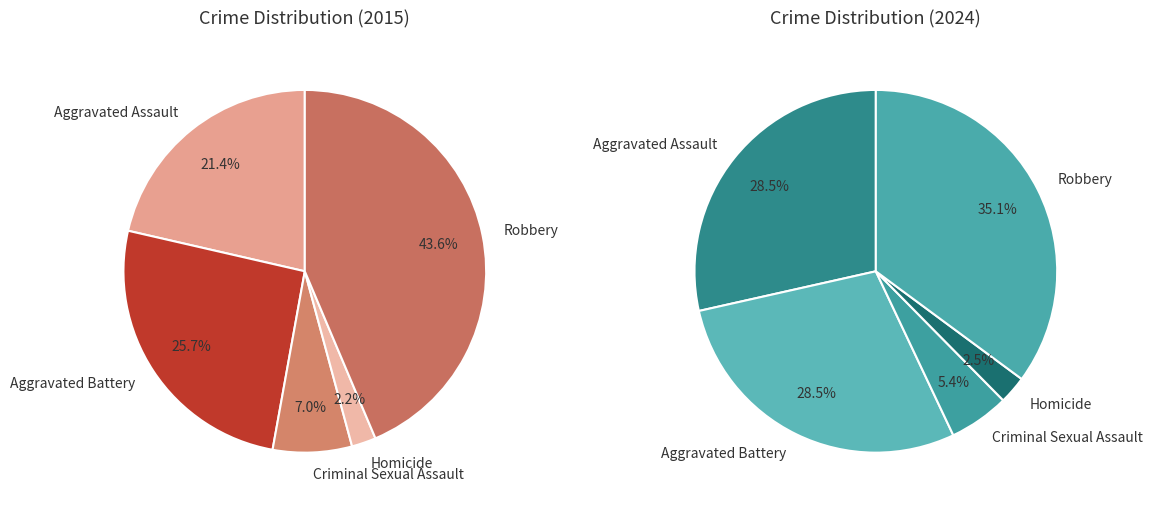

Which slice is the largest?

Robbery